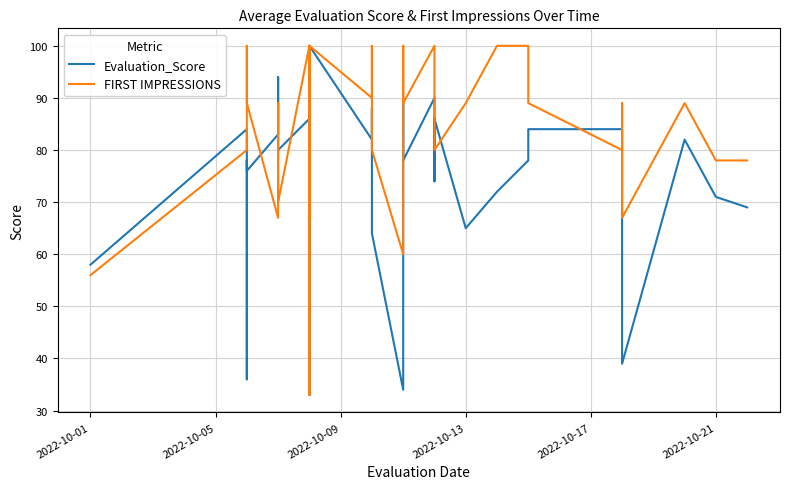

At how many categories does at least one series exceed 74?

33